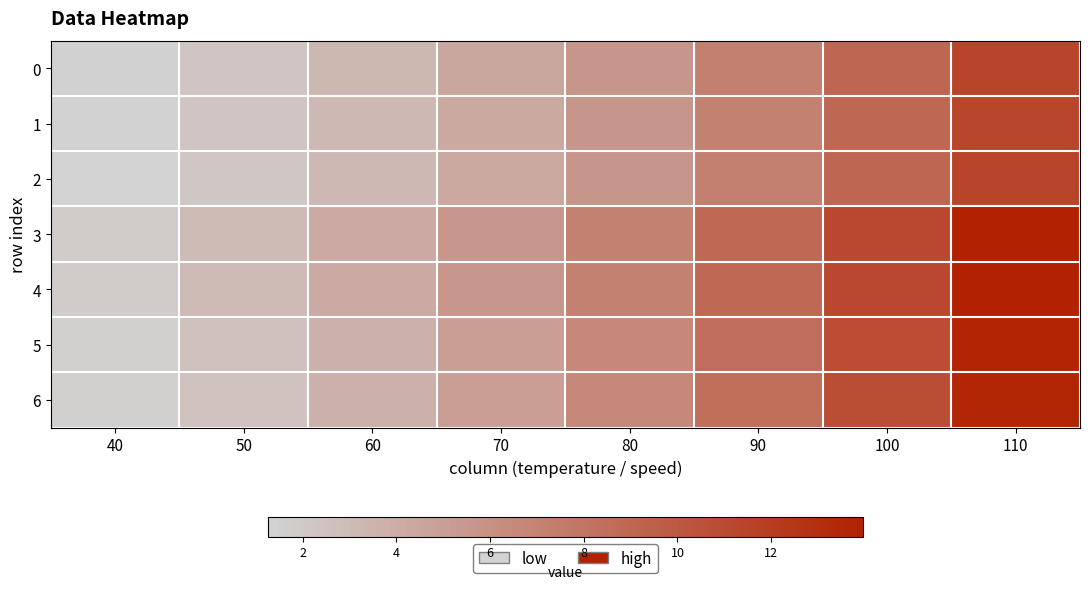

Reading left to right, transcribe all the data shown in this chart.

0: 40=1.4	50=2.3	60=3.3	70=4.4	80=5.7	90=7.2	100=9.0	110=11.4
1: 40=1.3	50=2.2	60=3.2	70=4.3	80=5.6	90=7.1	100=9.0	110=11.3
2: 40=1.3	50=2.2	60=3.2	70=4.4	80=5.6	90=7.2	100=9.1	110=11.4
3: 40=1.8	50=3.0	60=4.2	70=5.5	80=7.1	90=8.9	100=11.1	110=14.0
4: 40=1.8	50=3.0	60=4.2	70=5.5	80=7.1	90=8.9	100=11.1	110=14.0
5: 40=1.5	50=2.5	60=3.7	70=5.0	80=6.6	90=8.5	100=10.8	110=13.8
6: 40=1.5	50=2.5	60=3.7	70=5.0	80=6.6	90=8.4	100=10.7	110=13.6